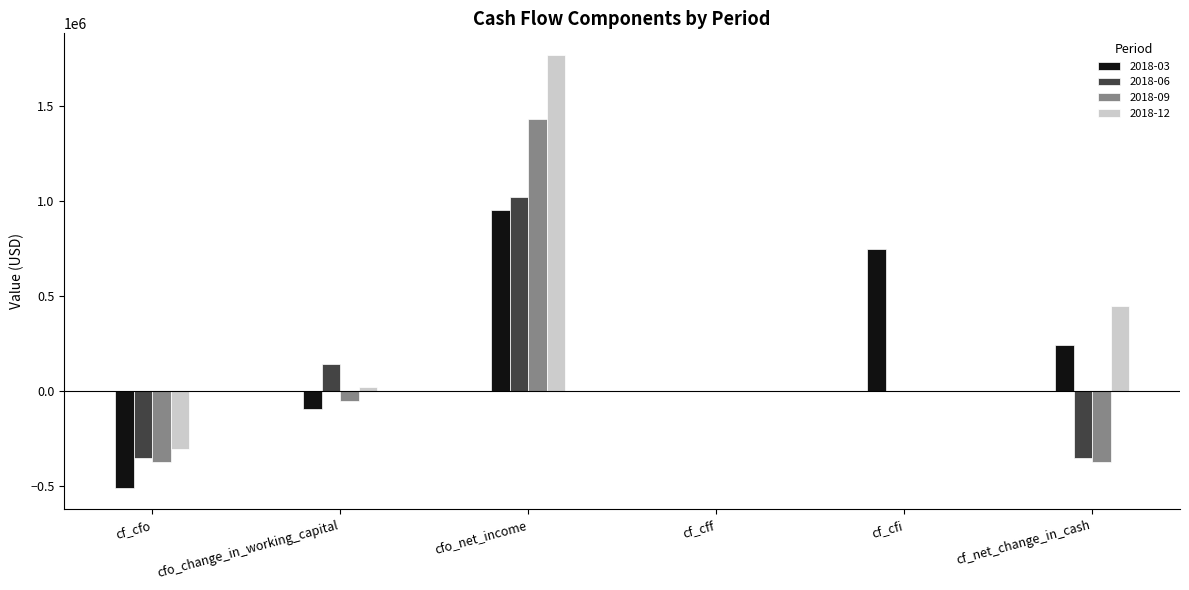

Are the bars horizontal?

No